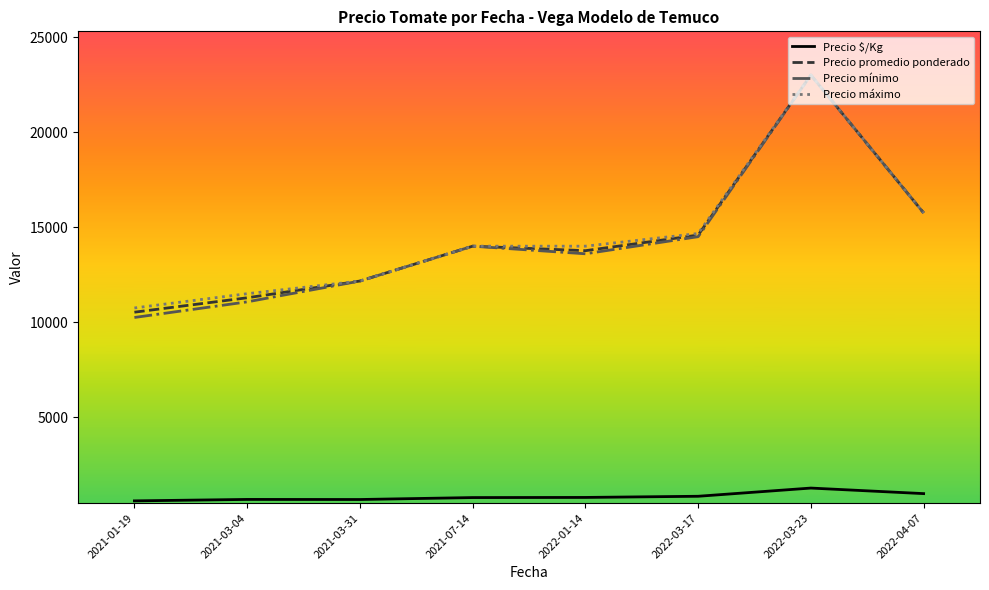

How many lines are shown in the chart?

4